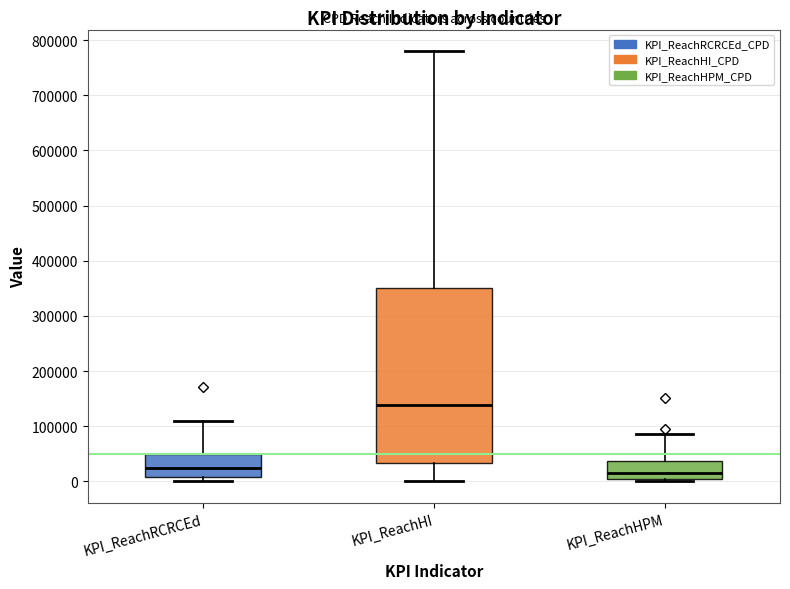

Which box's median line is the highest?

KPI_ReachHI